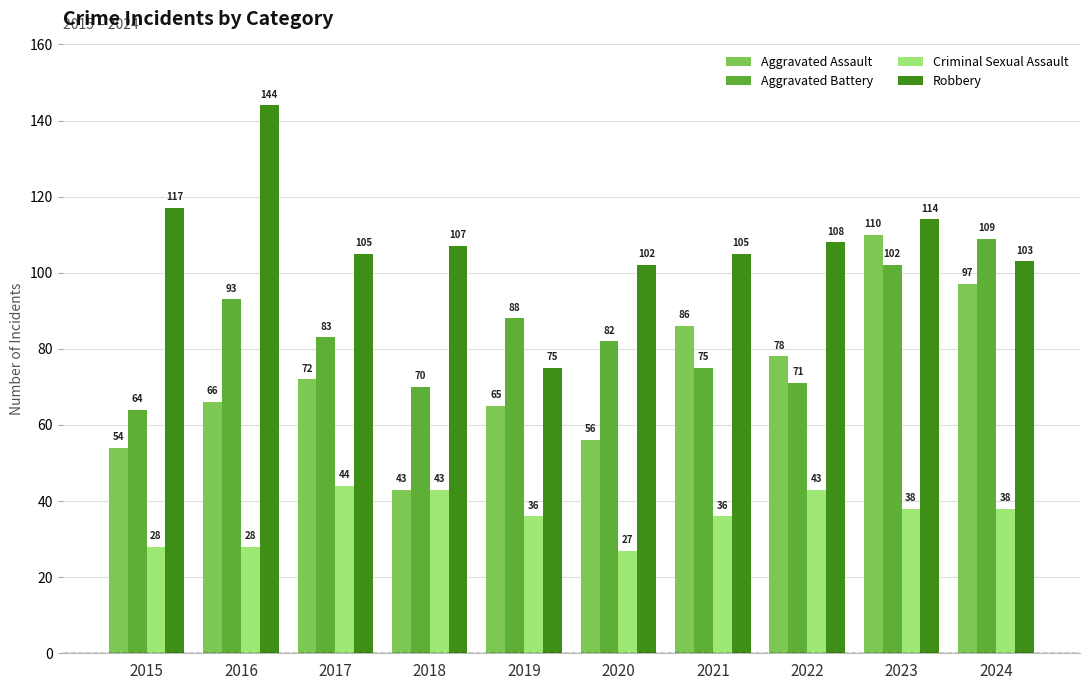

The Robbery series shows 75 at 2019. True or false?

True